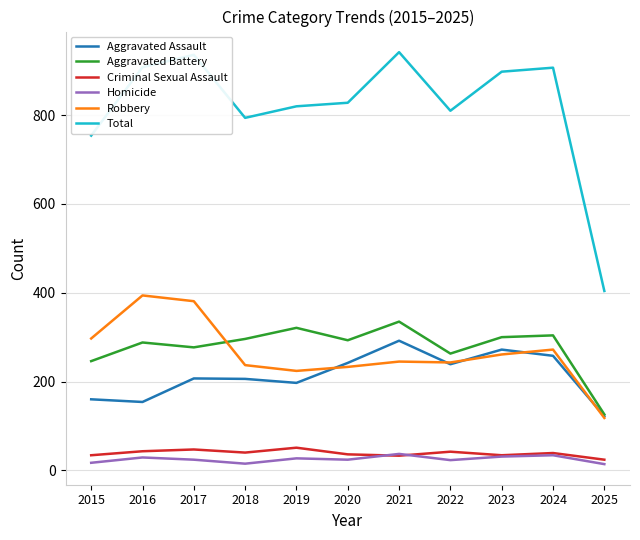

Is it true that Aggravated Battery equals 126 at 2025?

True